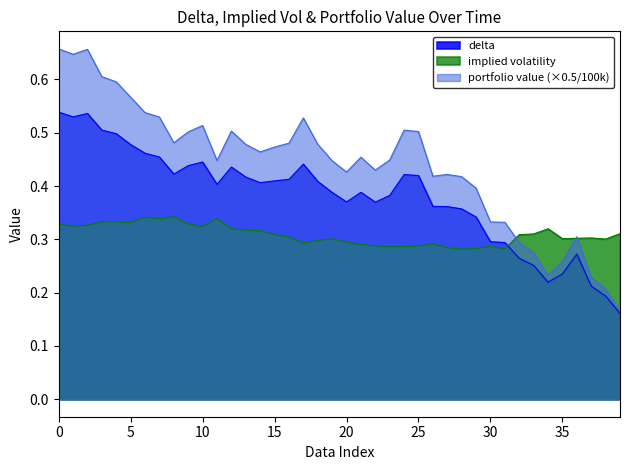

True or false: implied volatility has a value of 0.3 at 0.

True